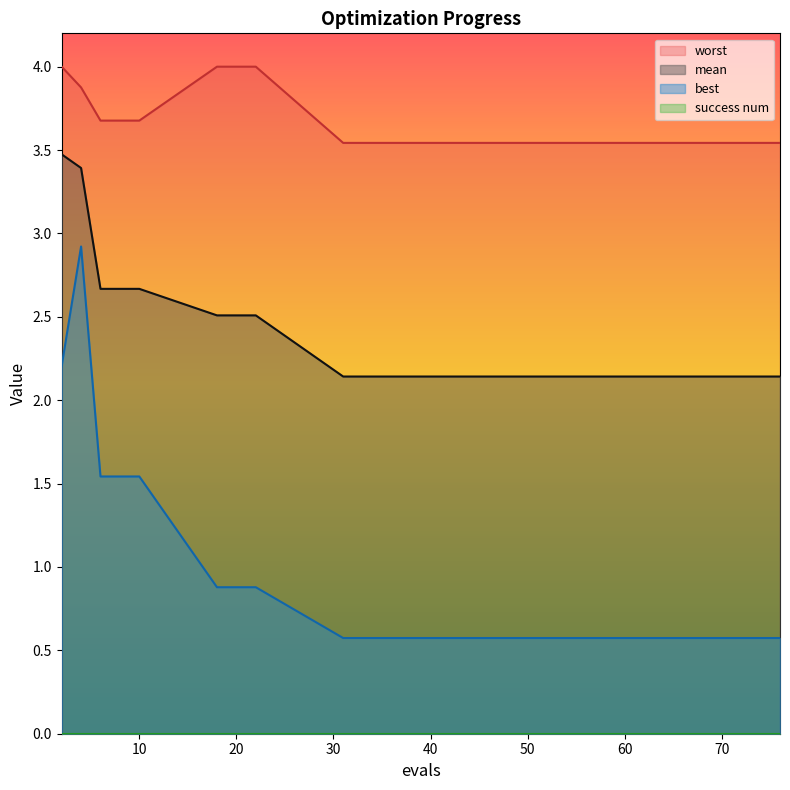

What is the value of the worst point at the 1st from the left?

4.0